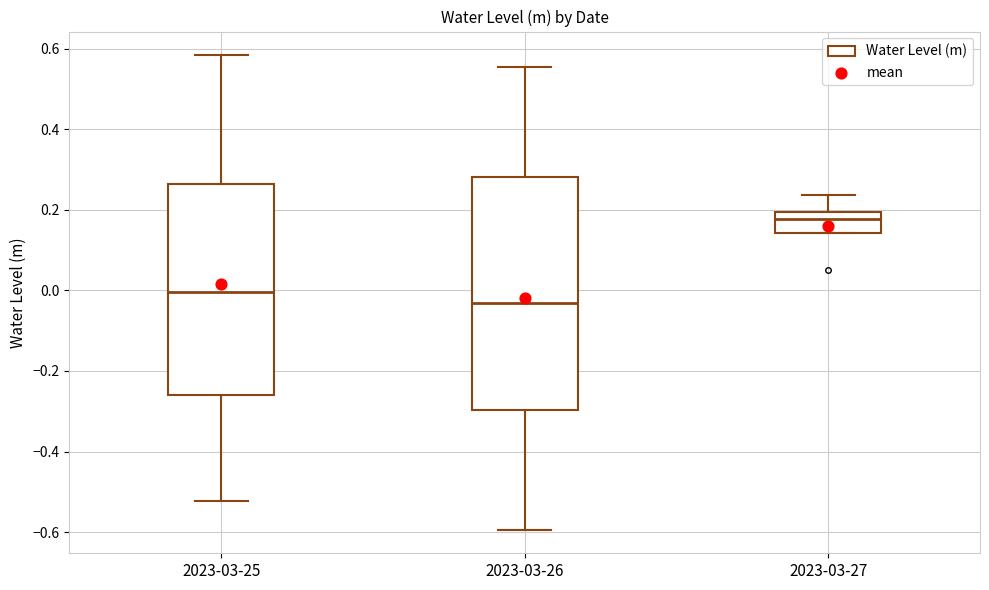

Reading left to right, read every box against the y-axis: the position of its median line, the range the box covers, and the ends of its whiskers. The values are not printed on the chart, so give them approximately, as read against the axis.

2023-03-25: median 0.00, box -0.26 to 0.26, whiskers -0.52 to 0.58
2023-03-26: median -0.04, box -0.30 to 0.28, whiskers -0.60 to 0.56
2023-03-27: median 0.18, box 0.14 to 0.20, whiskers 0.14 to 0.24